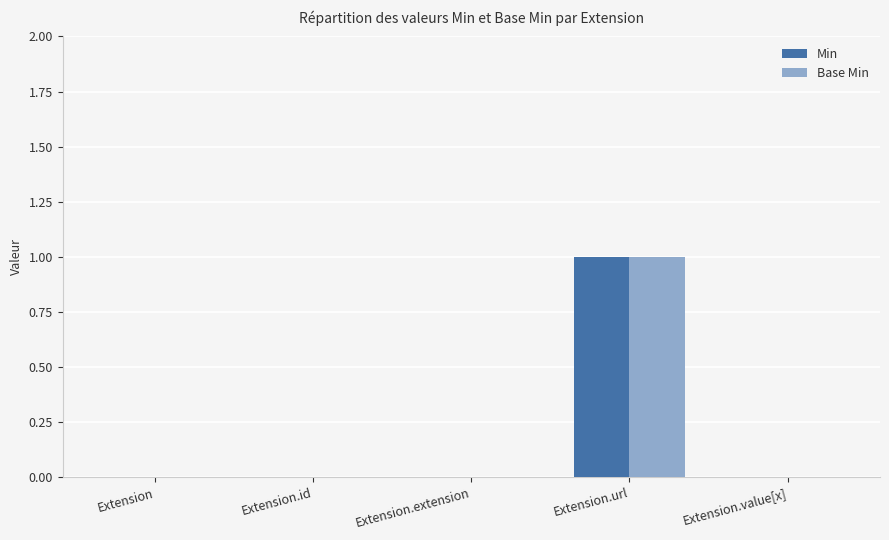

Reading left to right, what are all the values shown in this chart?

Min: 0	0	0	1	0
Base Min: 0	0	0	1	0